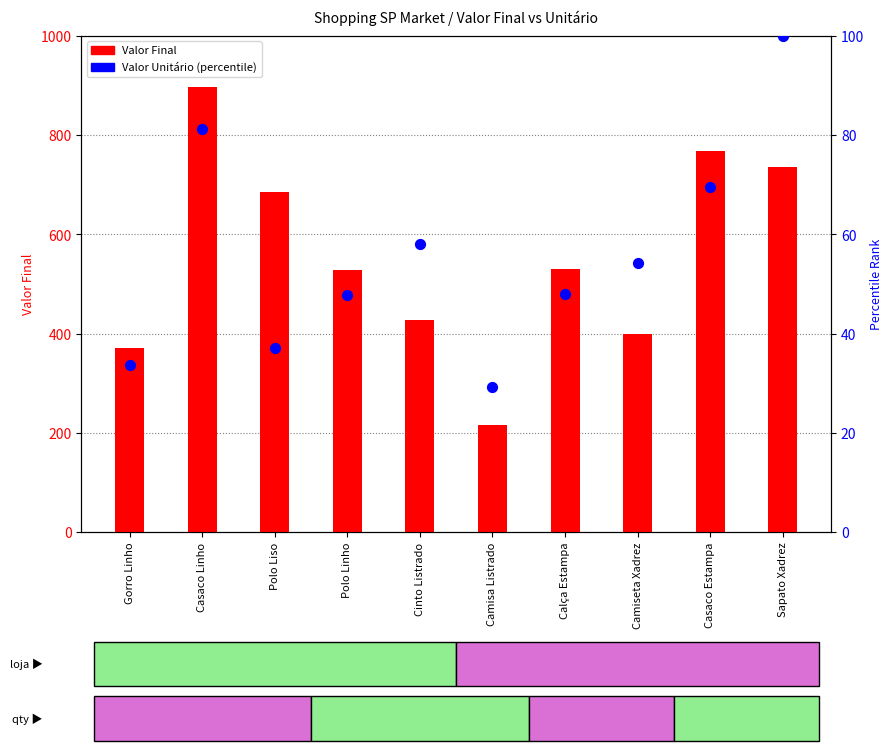

What is the total value across all series at Camiseta Xadrez?

454.3